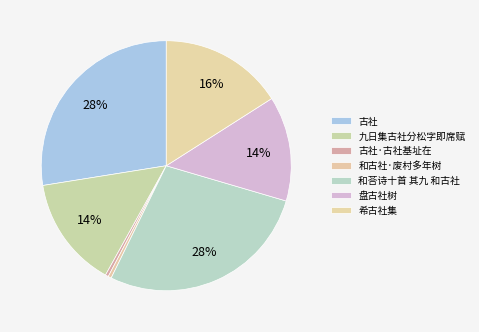

To the nearest percent, what is the difference between the largest and smallest slice percentages?

27%